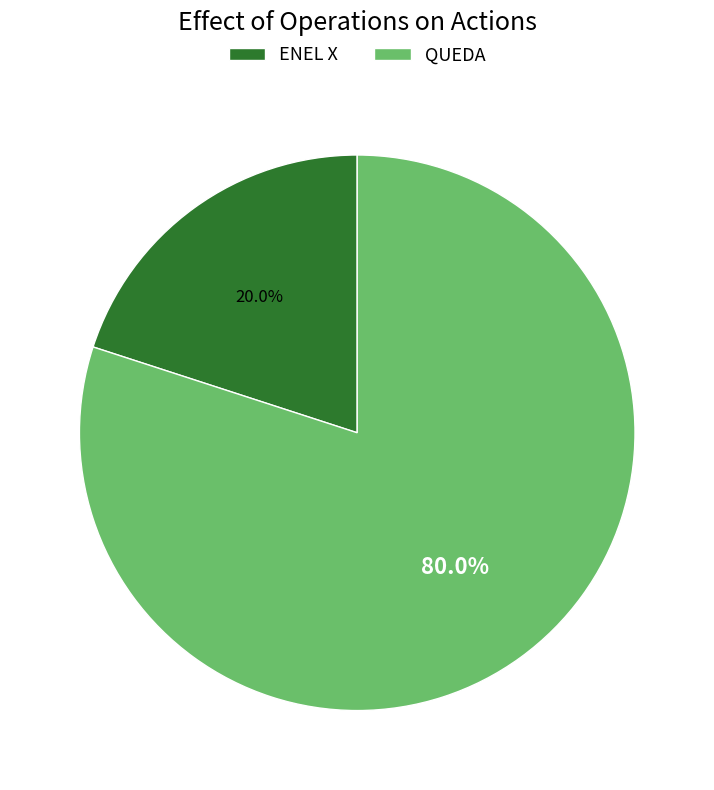

How many slices are in this pie chart?

2